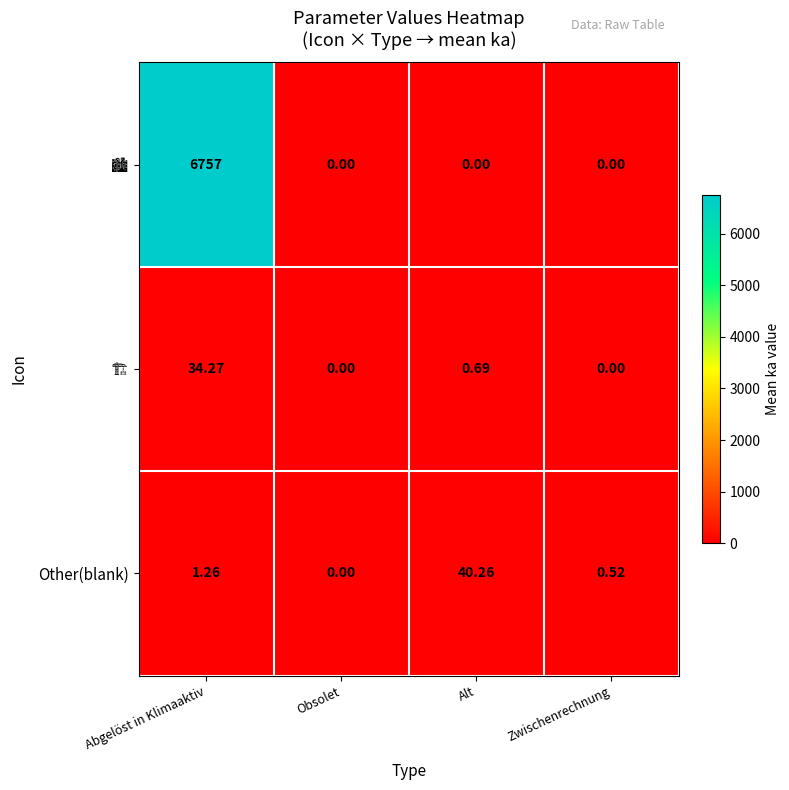

Between Alt and Zwischenrechnung, which series saw the biggest shift?

Other(blank)